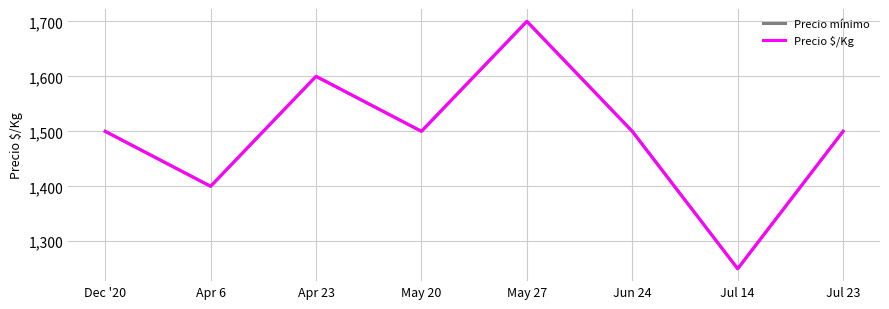

List the labels in order of Precio mínimo value, largest first.

May 27, Apr 23, Dec '20, May 20, Jun 24, Jul 23, Apr 6, Jul 14